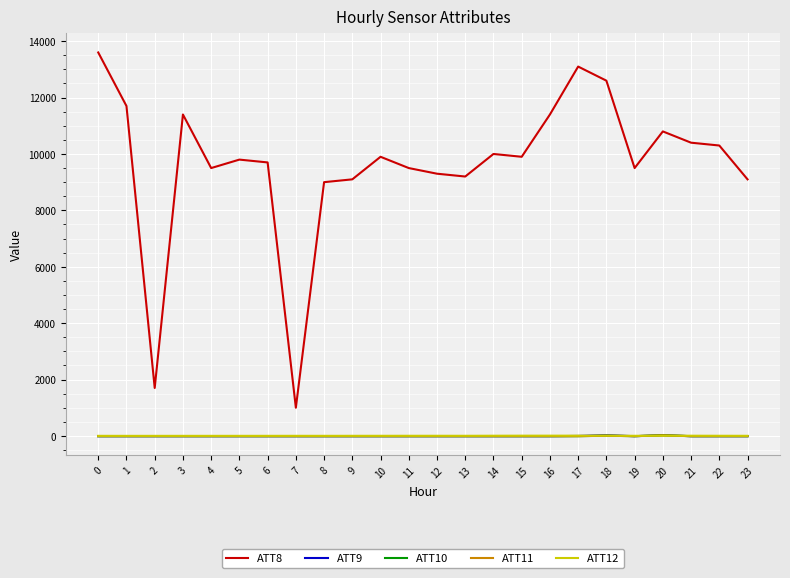

What is the sum of the ATT9 values at 15 and 7?

-20.0